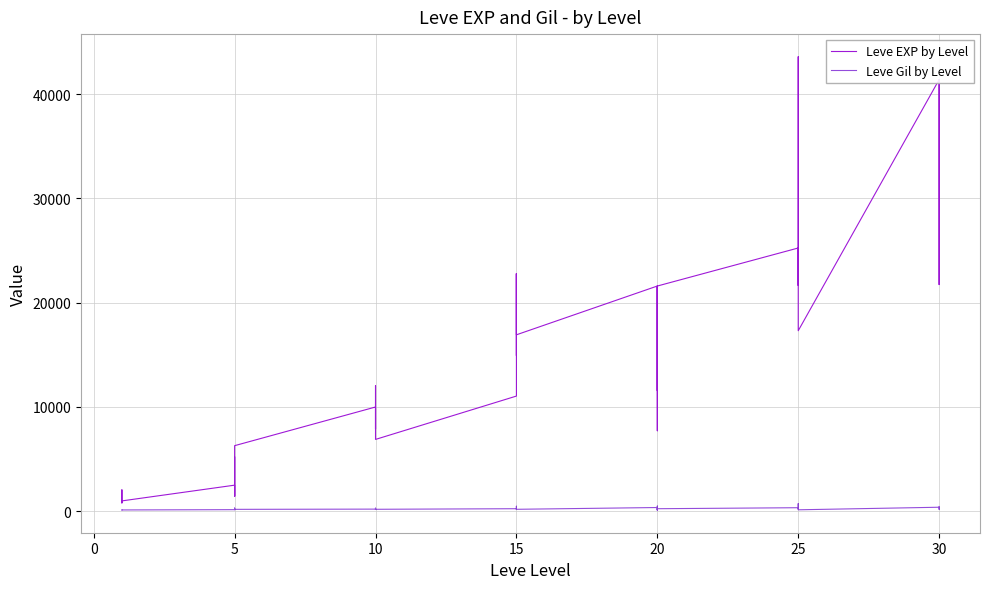

What is the sum of all Leve Gil by Level values?

9228